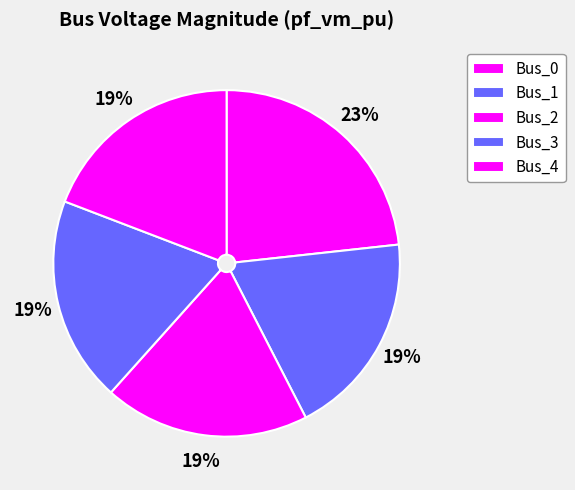

How many slices are in this pie chart?

5